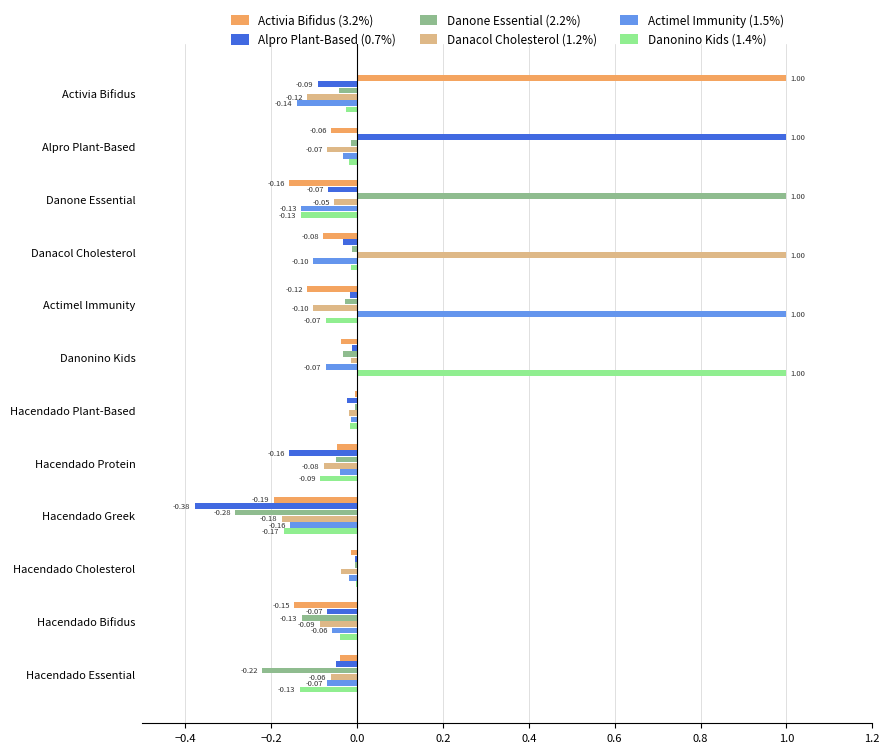

How many data points does each series have?

12